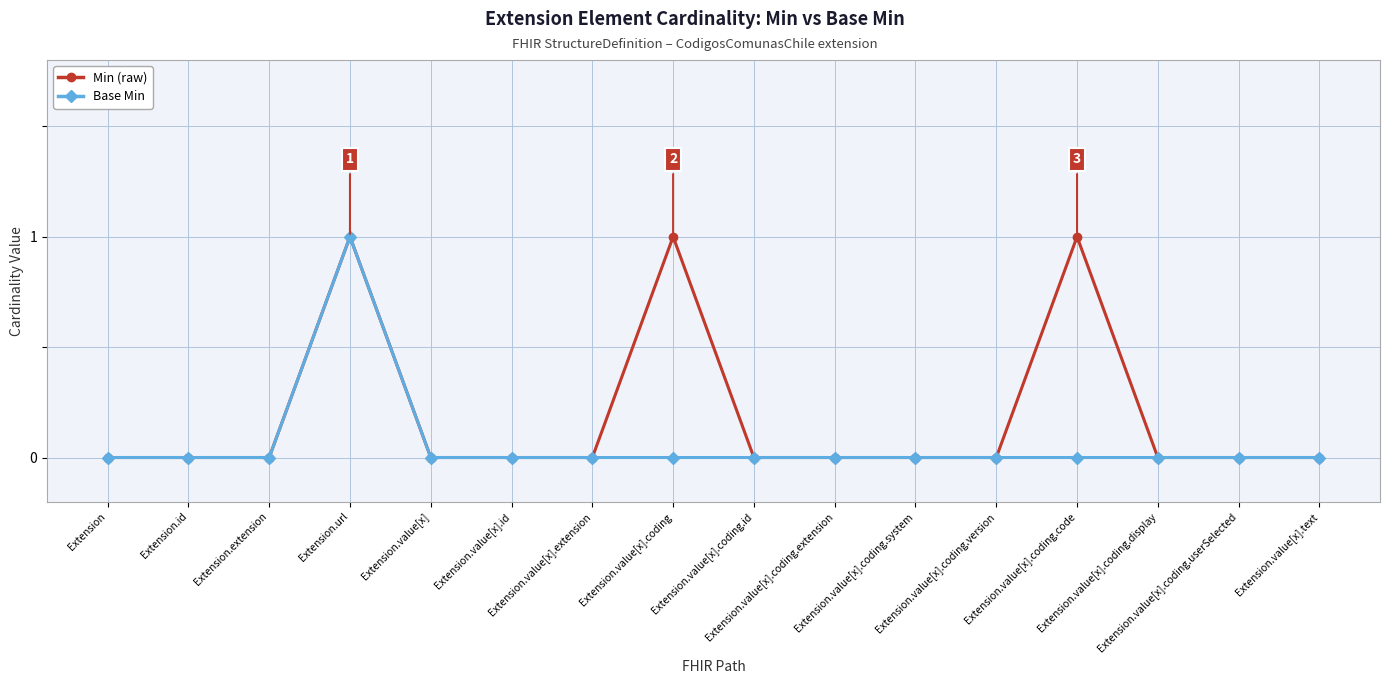

Which series has the largest total across all categories?

Min (raw)